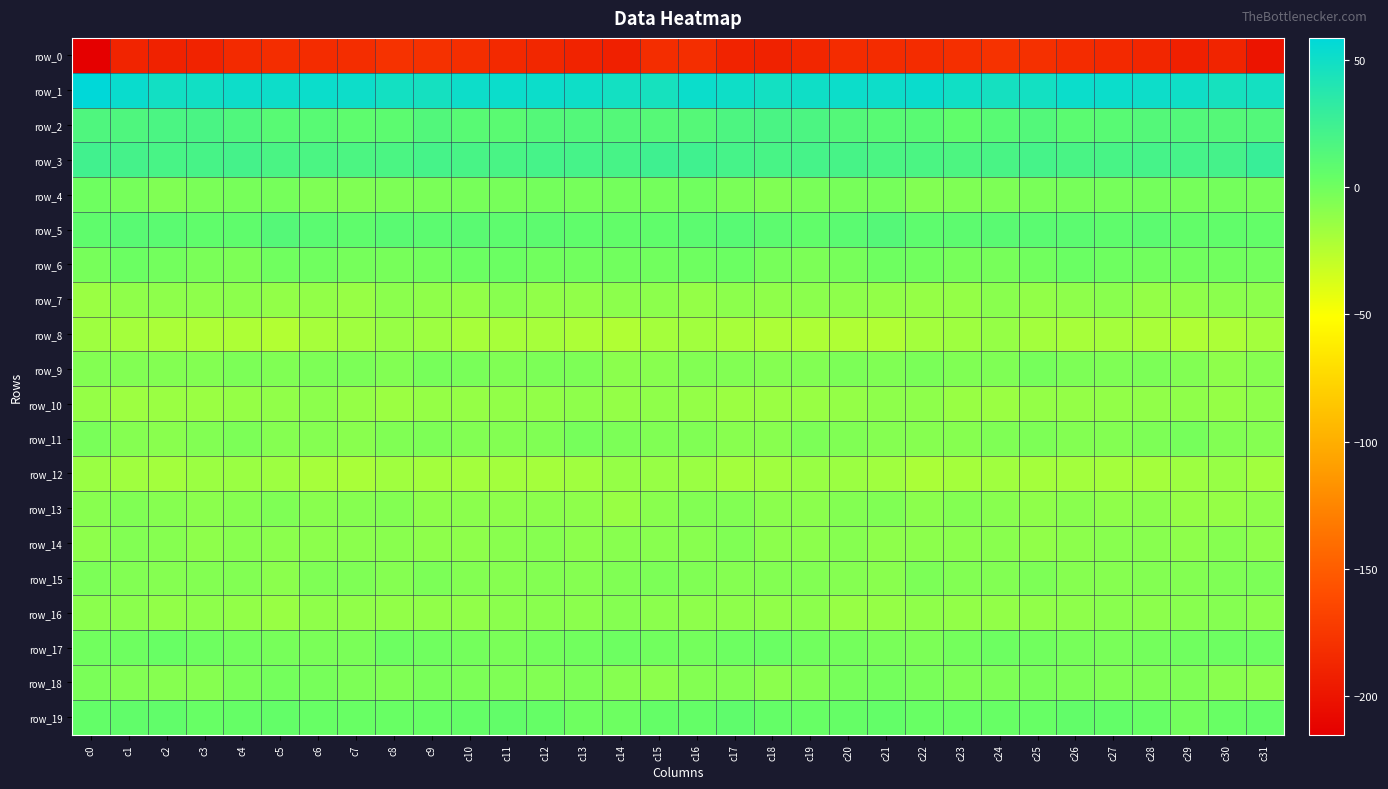

How many values in the row_0 series exceed -184?

15